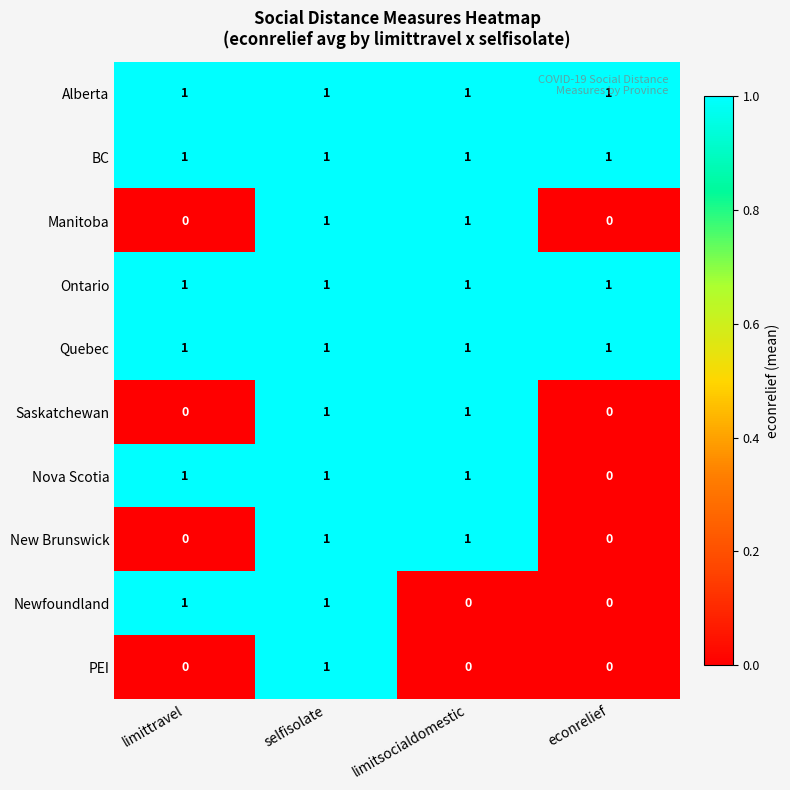

What is the total value across all series at econrelief?

4